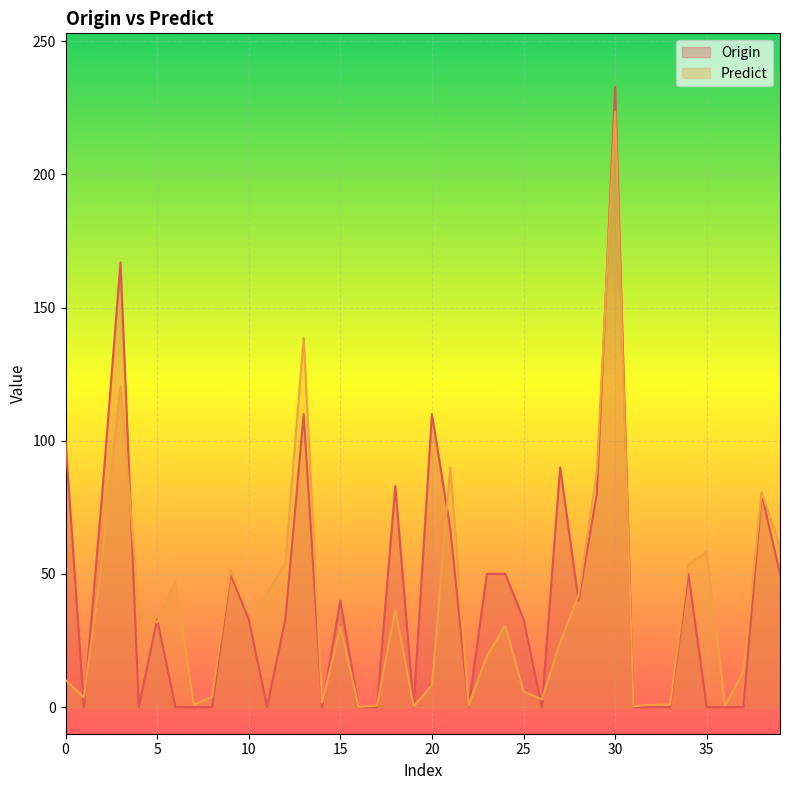

What are all the series names shown in the legend?

Origin, Predict